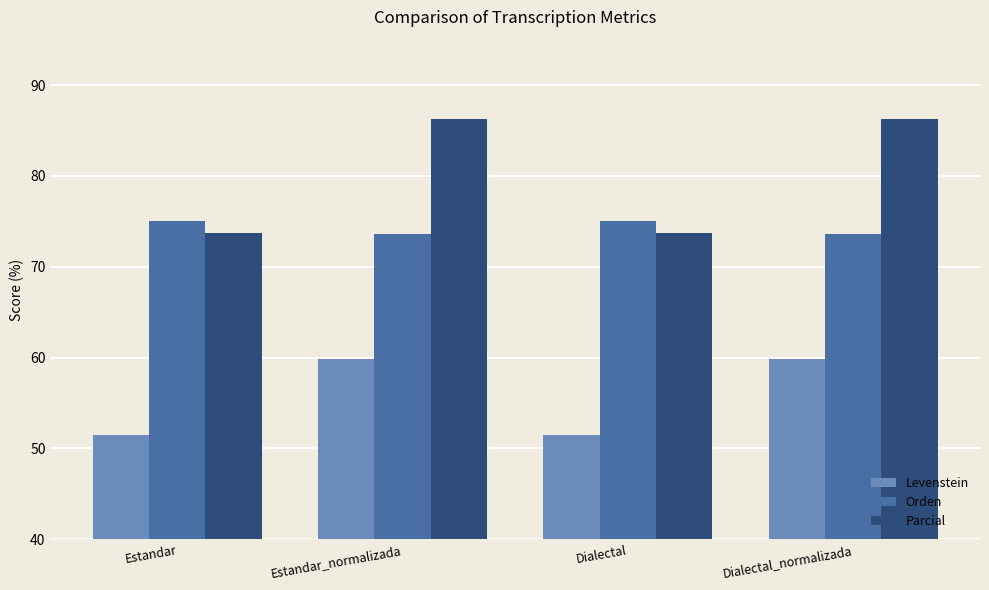

Reading right to left, extract all data points from this chart.

Levenstein: 59.8	51.5	59.8	51.5
Orden: 73.6	75.0	73.6	75.0
Parcial: 86.2	73.7	86.2	73.7